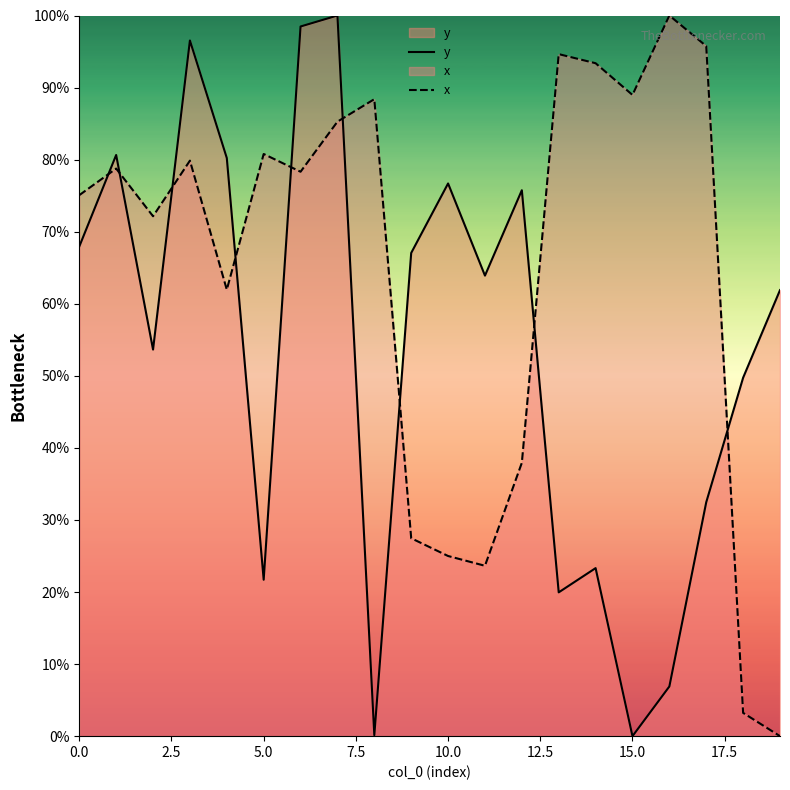

What is the greatest value displayed?

100.0